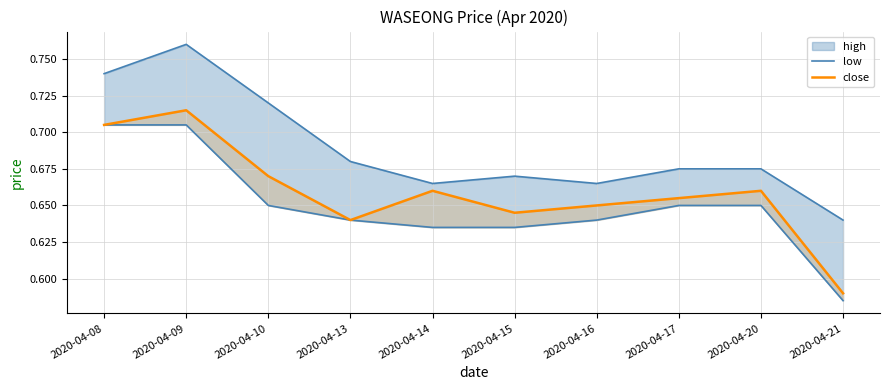

What are all the series names shown in the legend?

low, close